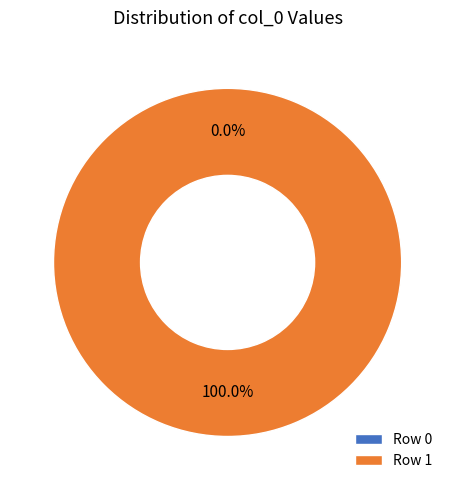

True or false: Row 0 accounts for 15% of the total.

False